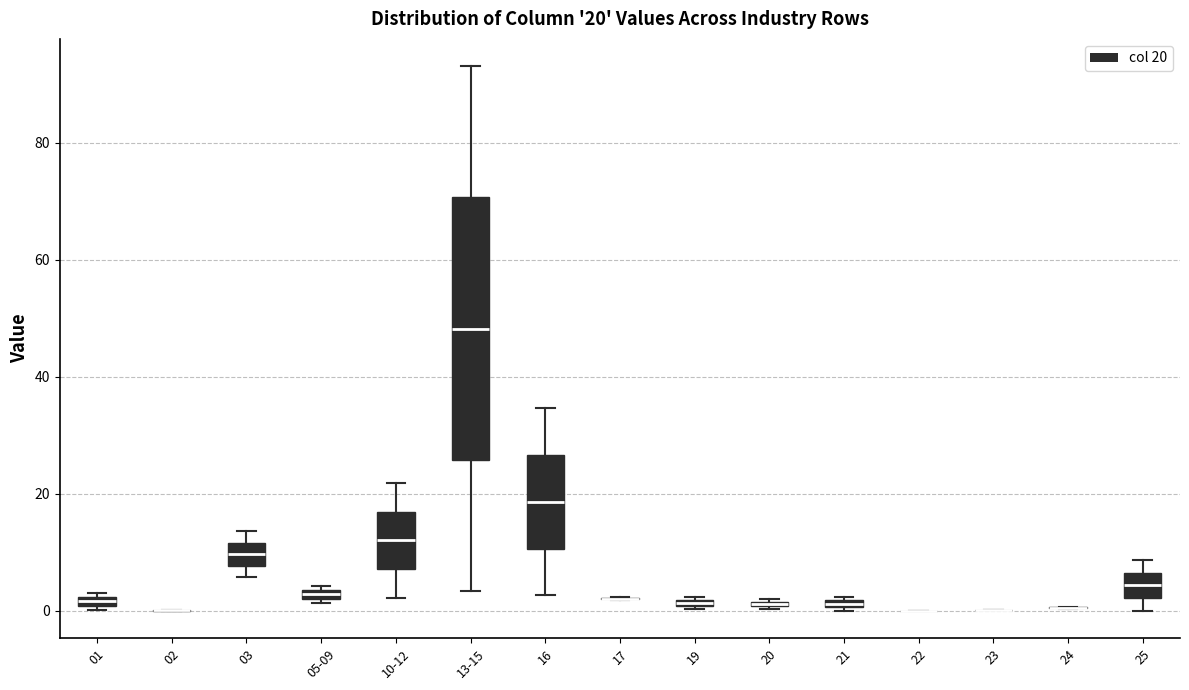

Comparing the boxes themselves (not the whiskers), which one is the tallest?

13-15